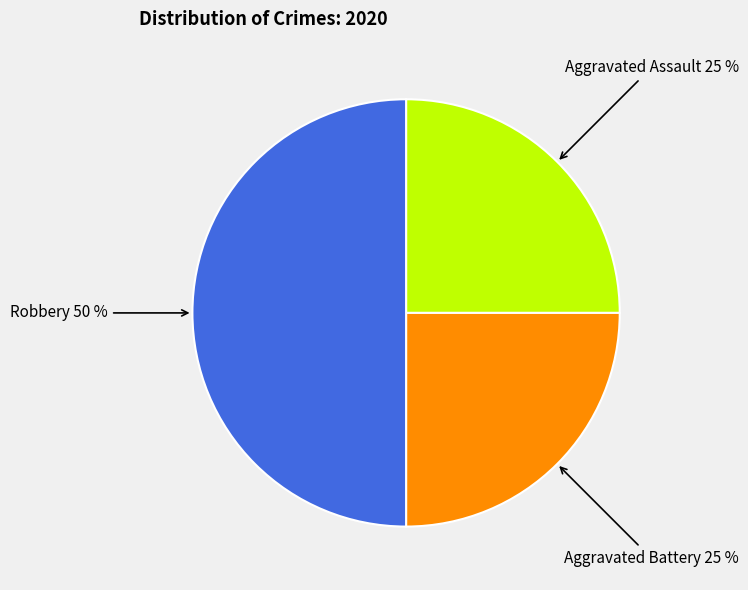

To the nearest percent, what is the combined percentage of Aggravated Battery and Aggravated Assault?

50%